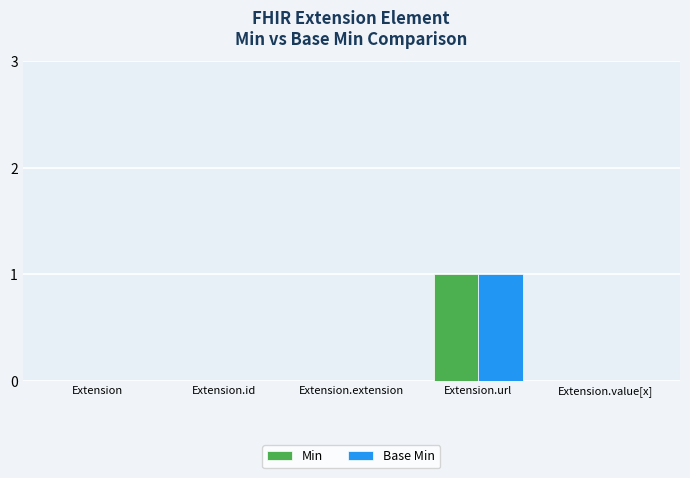

At which category is the sum across all series the highest?

Extension.url